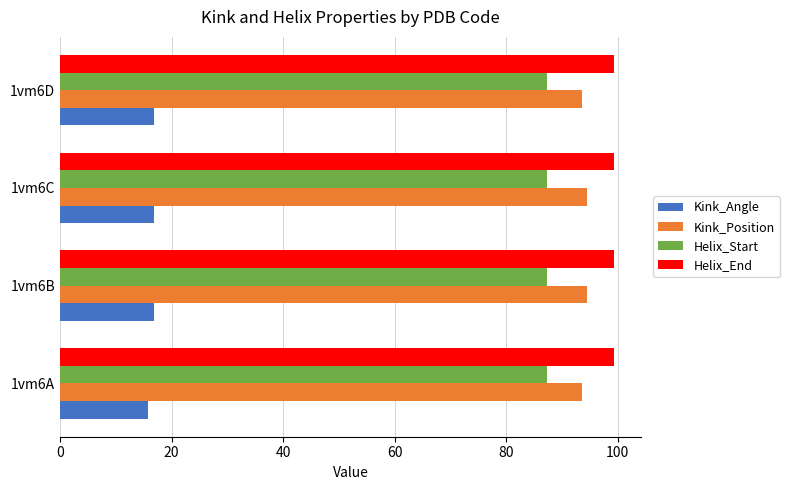

What is the highest value of the Kink_Position series?

94.5